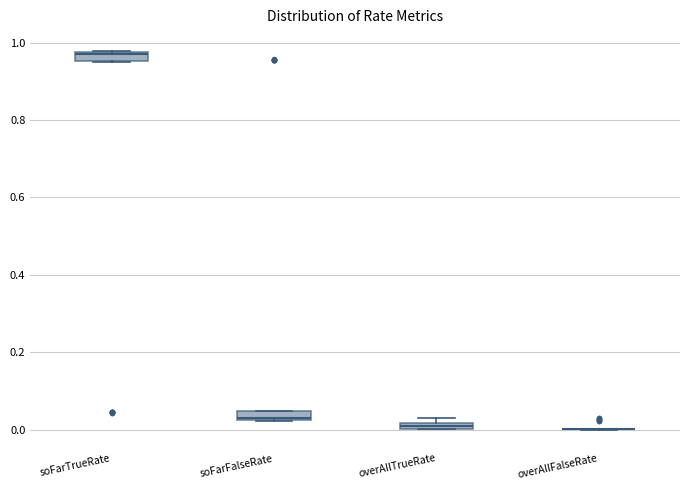

Where is the lower edge of the box for soFarTrueRate on the y-axis? The values are not printed on the chart, so give them approximately, as read against the axis.

0.96